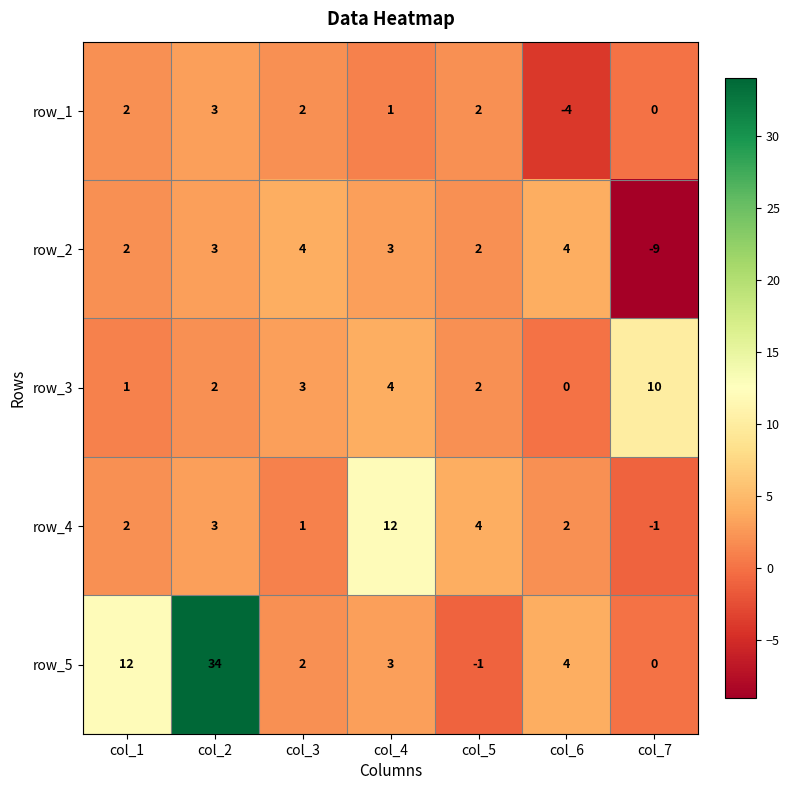

The row_1 series shows 2 at col_1. True or false?

True